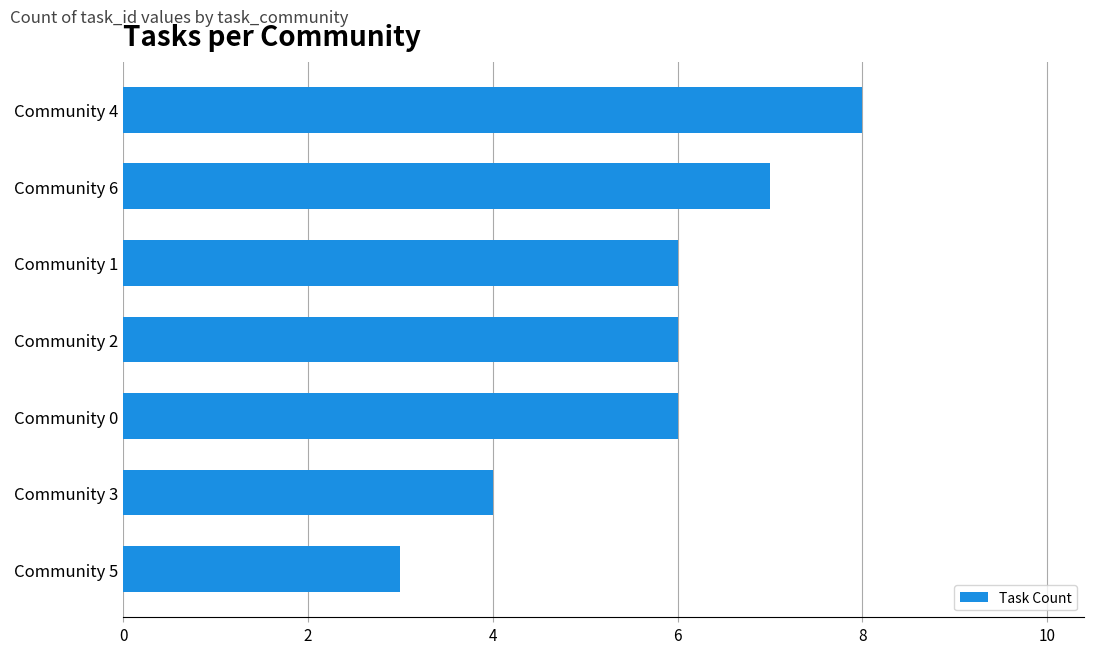

What is the greatest value displayed?

8